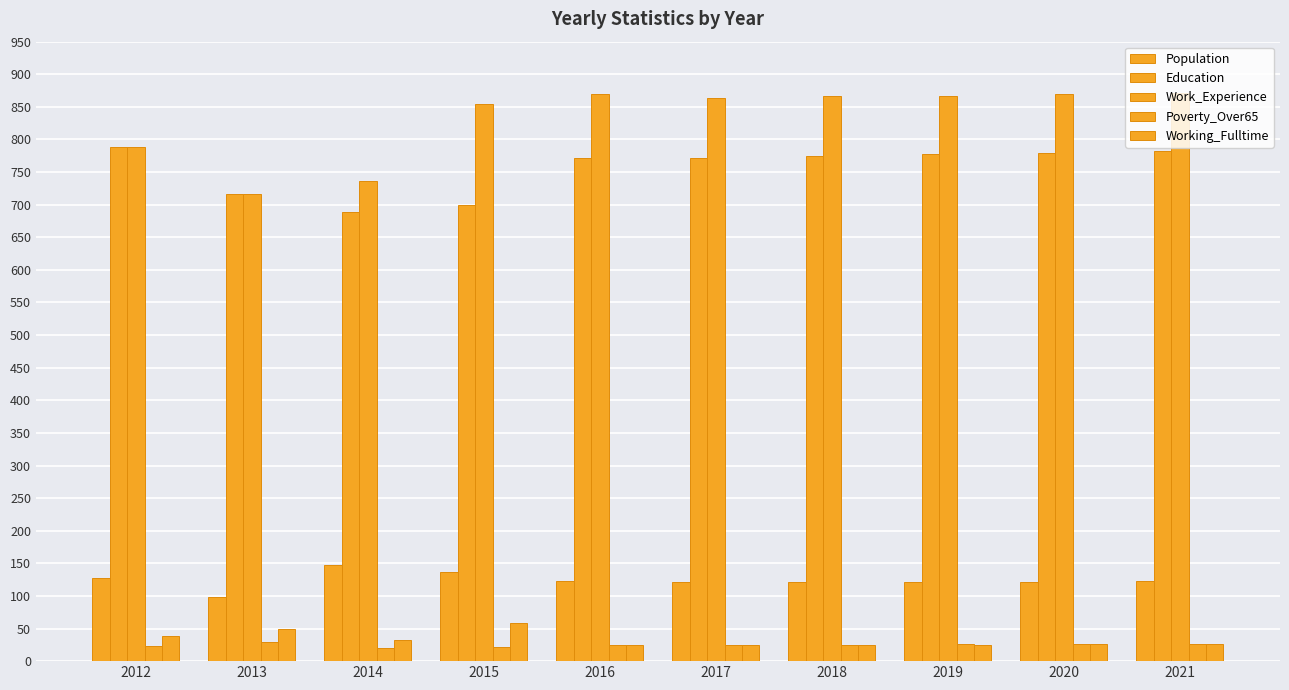

Which series has the largest total across all categories?

Work_Experience